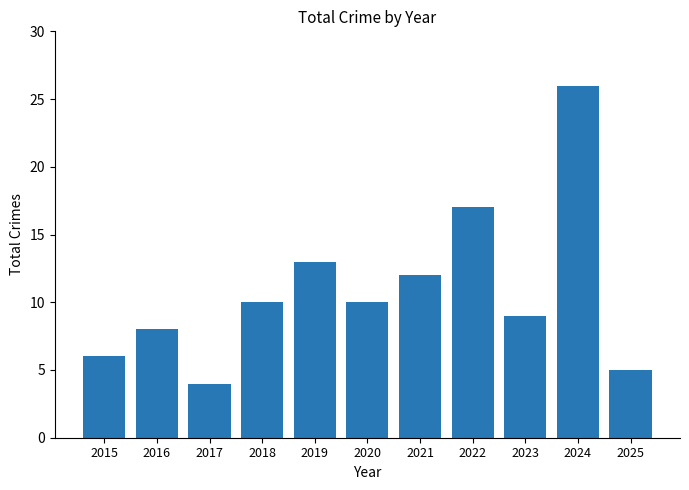

Does the chart contain any negative values?

No